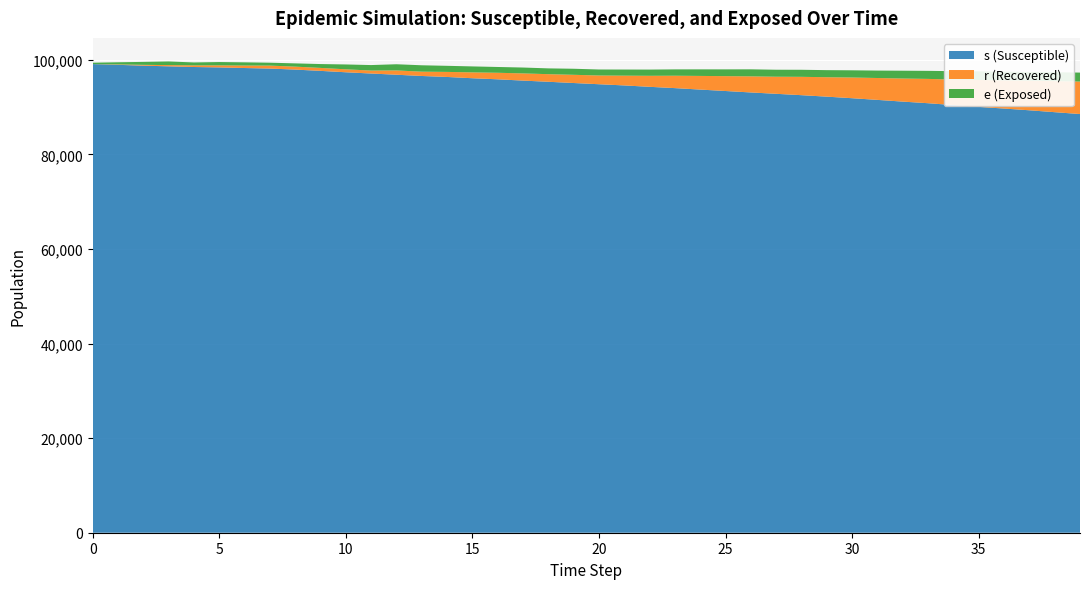

Reading right to left, extract all data points from this chart.

s: 39=88513	38=88908	37=89307	36=89675	35=90027	34=90407	33=90802	32=91142	31=91506	30=91860	29=92190	28=92502	27=92791	26=93077	25=93383	24=93686	23=93994	22=94268	21=94563	20=94816	19=95073	18=95335	17=95583	16=95857	15=96085	14=96353	13=96561	12=96824	11=97082	10=97345	9=97641	8=97912	7=98131	6=98243	5=98373	4=98457	3=98601	2=98744	1=98917	0=99075
r: 39=6868	38=6564	37=6267	36=5960	35=5687	34=5391	33=5141	32=4884	31=4625	30=4378	29=4108	28=3880	27=3614	26=3406	25=3142	24=2887	23=2622	22=2331	21=2065	20=1847	19=1736	18=1607	17=1523	16=1382	15=1239	14=1068	13=911	12=910	11=625	10=625	9=625	8=625	7=625	6=529	5=432	4=347	3=264	2=171	1=91	0=0
e: 39=1894	38=1894	37=1835	36=1831	35=1833	34=1783	33=1700	32=1649	31=1571	30=1523	29=1496	28=1492	27=1477	26=1486	25=1433	24=1387	23=1341	22=1315	21=1294	20=1269	19=1280	18=1226	17=1241	16=1225	15=1260	14=1288	13=1351	12=1307	11=1161	10=1028	9=816	8=689	7=613	6=674	5=702	4=618	3=767	2=624	1=451	0=293